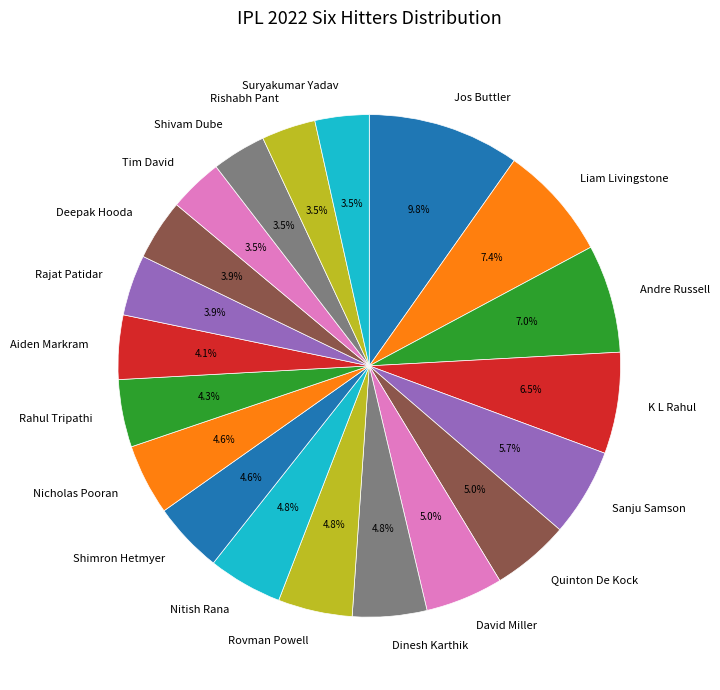

To the nearest percent, what is the difference between the Jos Buttler and Quinton De Kock slice percentages?

5%